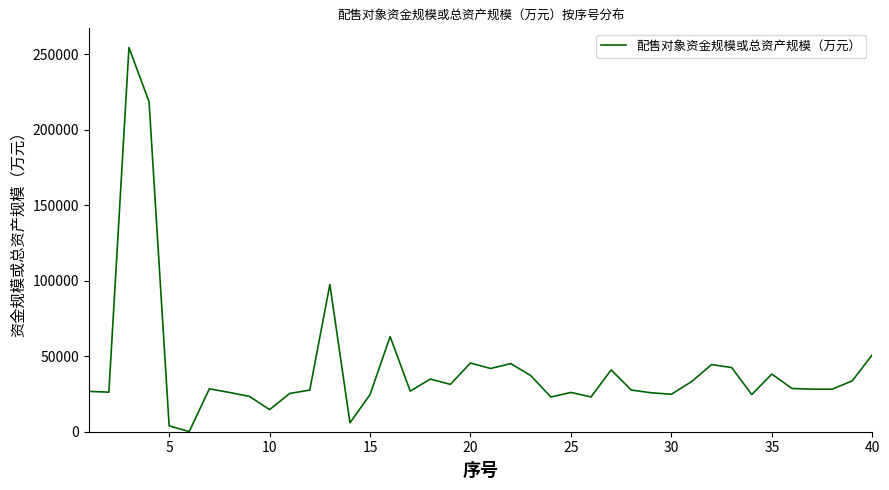

What is the difference between the maximum and minimum values?

254401.3